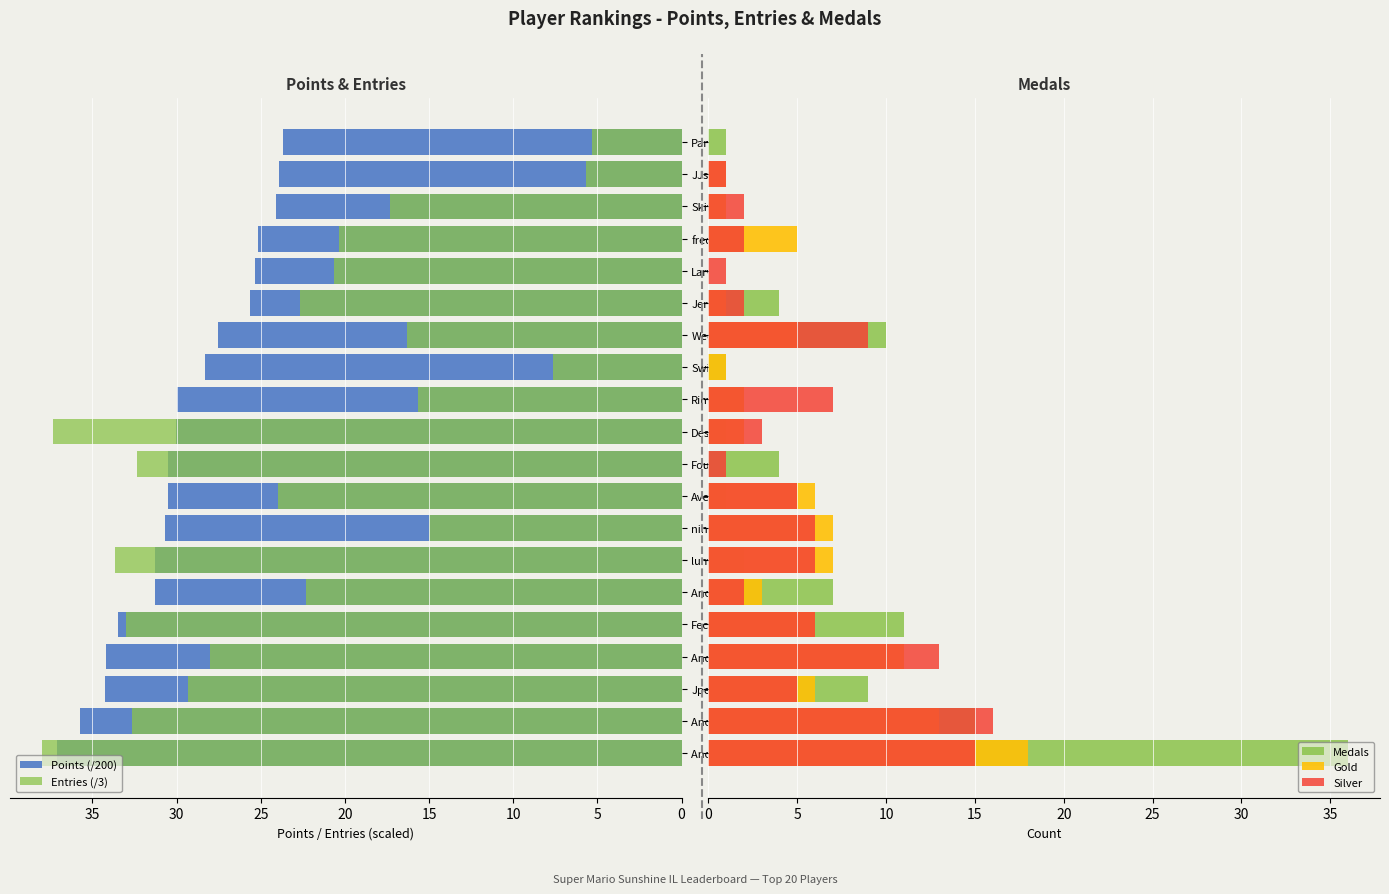

Which series has the largest total across all categories?

Points (/200)